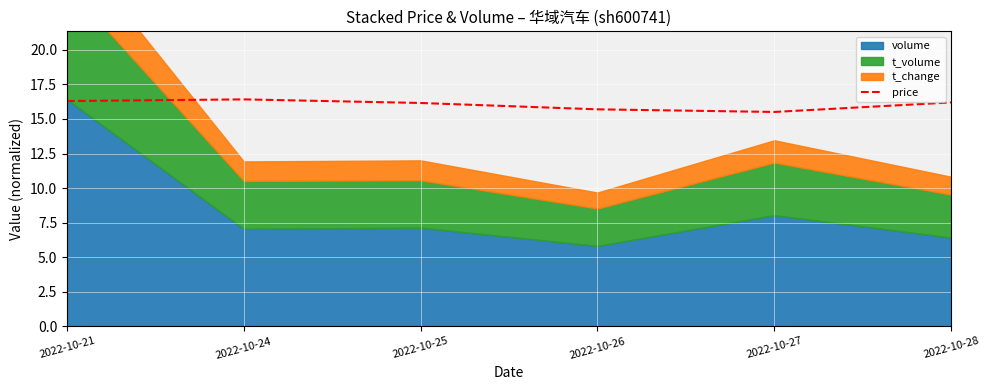

True or false: the data shows 3.7 at 2022-10-24.

False